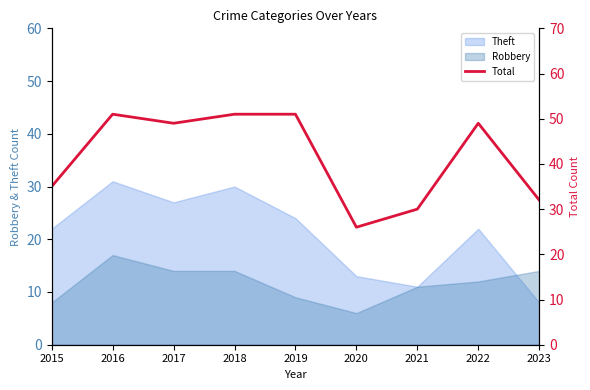

Between 2016 and 2015, which is larger?

2016